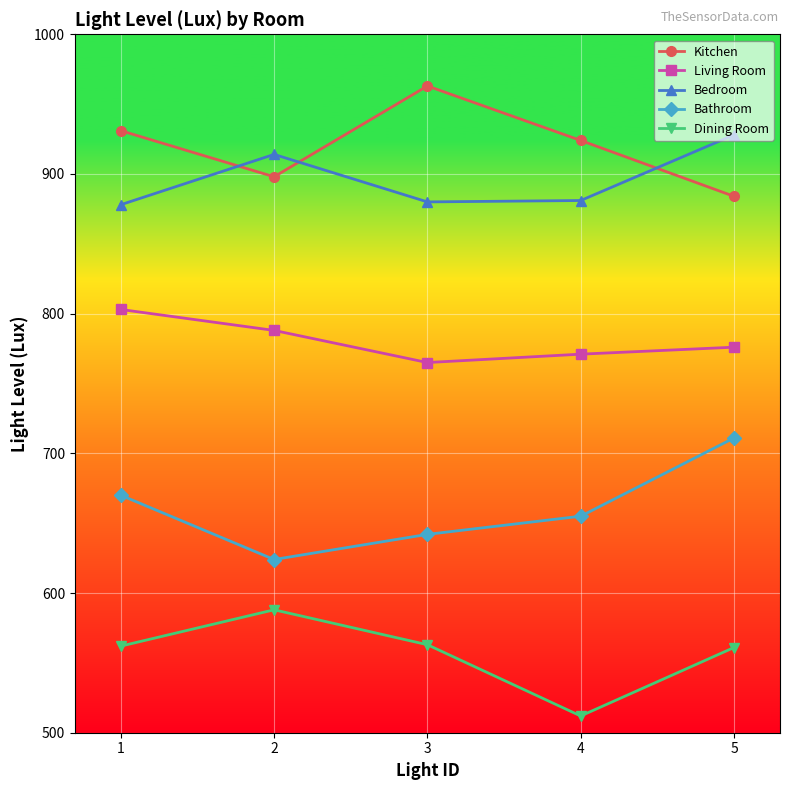

Where is the first local minimum for Dining Room?

4